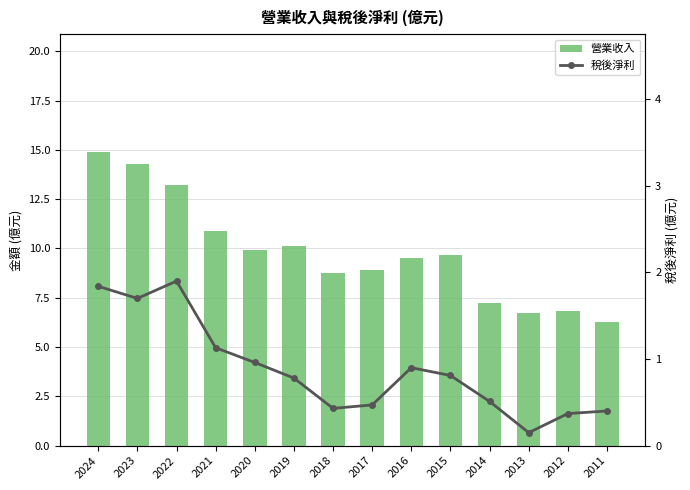

Reading right to left, what are all the values shown in this chart?

營業收入: 2011=6.3	2012=6.8	2013=6.7	2014=7.2	2015=9.7	2016=9.5	2017=8.9	2018=8.7	2019=10.1	2020=9.9	2021=10.9	2022=13.2	2023=14.3	2024=14.9
稅後淨利: 2011=0.4	2012=0.4	2013=0.1	2014=0.5	2015=0.8	2016=0.9	2017=0.5	2018=0.4	2019=0.8	2020=1.0	2021=1.1	2022=1.9	2023=1.7	2024=1.8